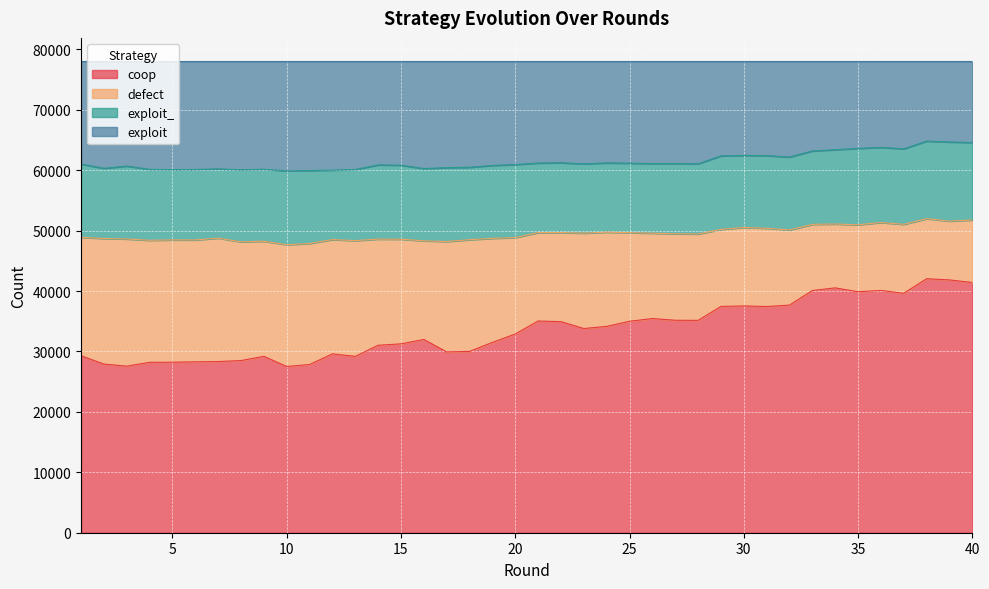

What is the total value across all series at 5?

78000